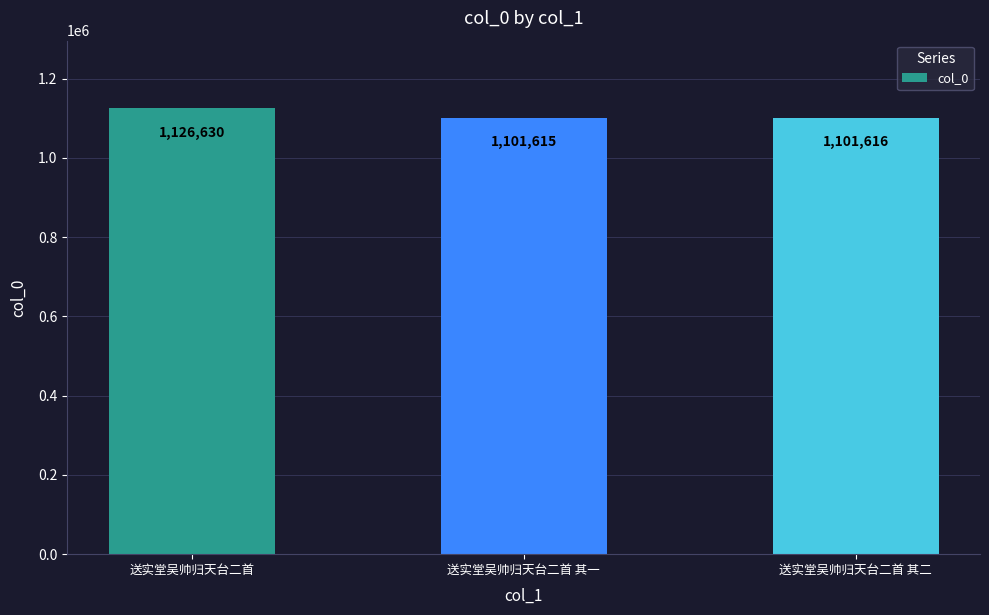

At which label is the value closest to 1114122?

送实堂吴帅归天台二首 其二